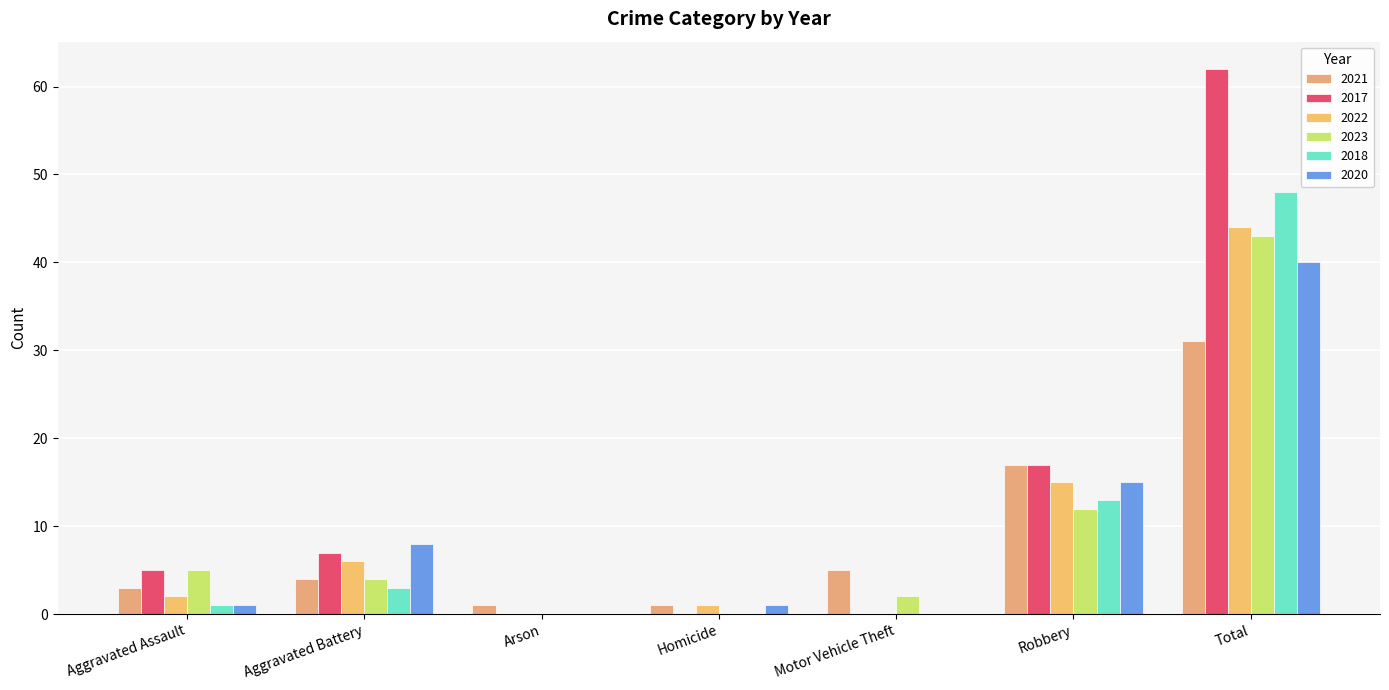

Count the number of data series in this chart.

6